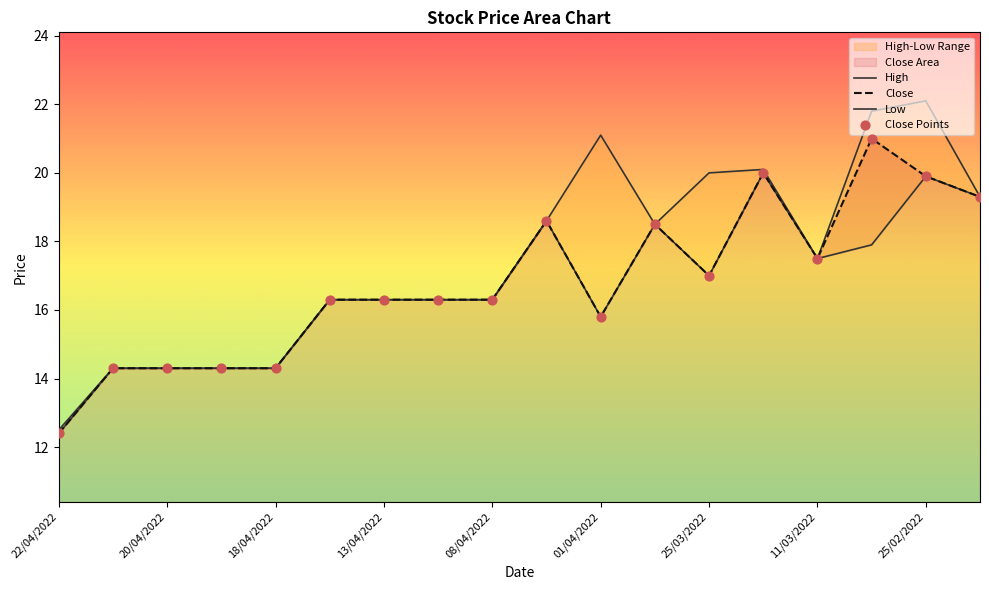

Is it true that Close equals 7.4 at 25/03/2022?

False